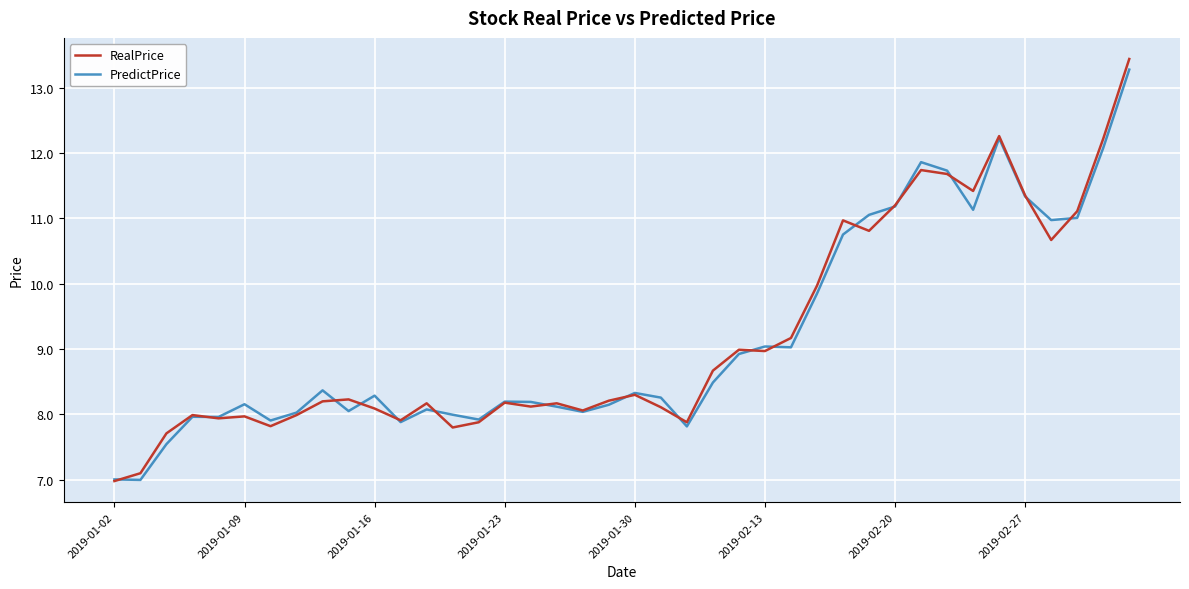

What is the maximum value shown in the chart?

13.4